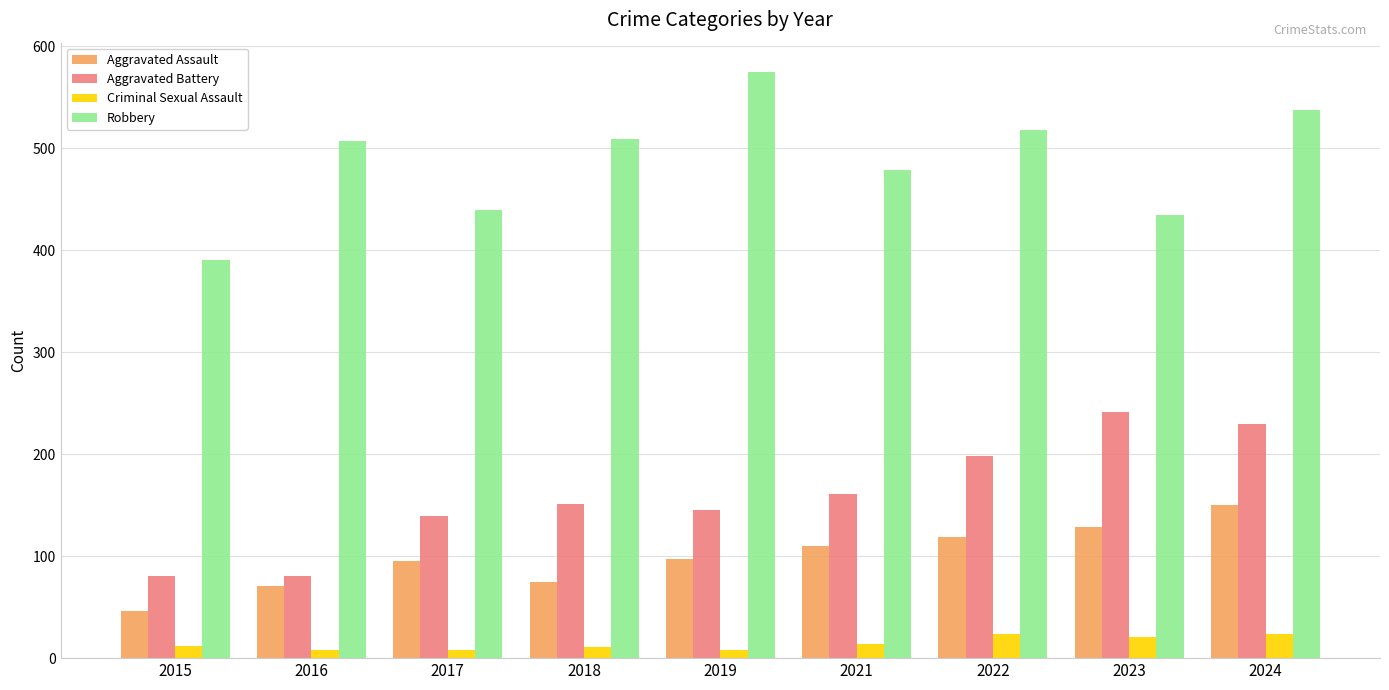

What is the difference between the maximum and minimum values in the Robbery series?

184